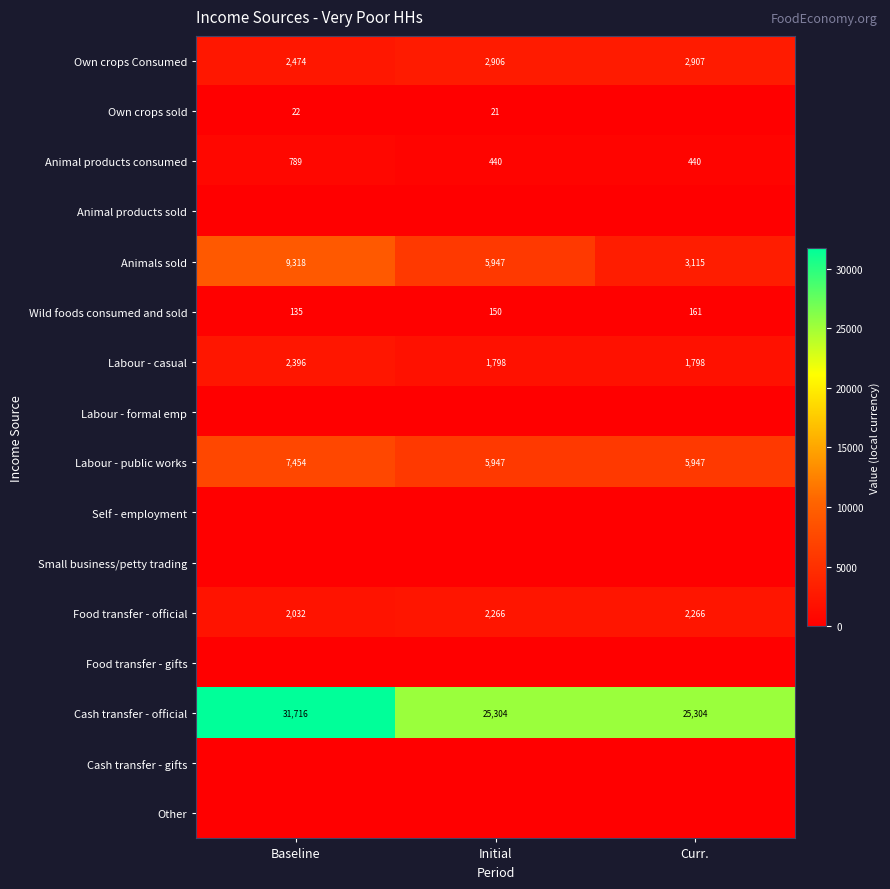

Is the value of Own crops sold at Initial greater than the value of Animal products consumed at Initial?

No